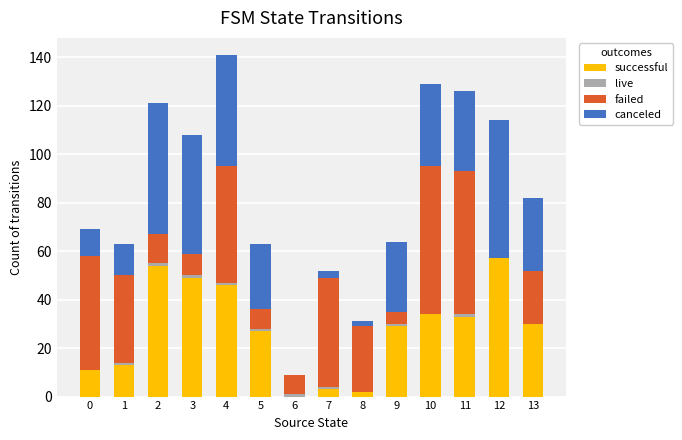

True or false: successful has a value of 46 at 4.

True